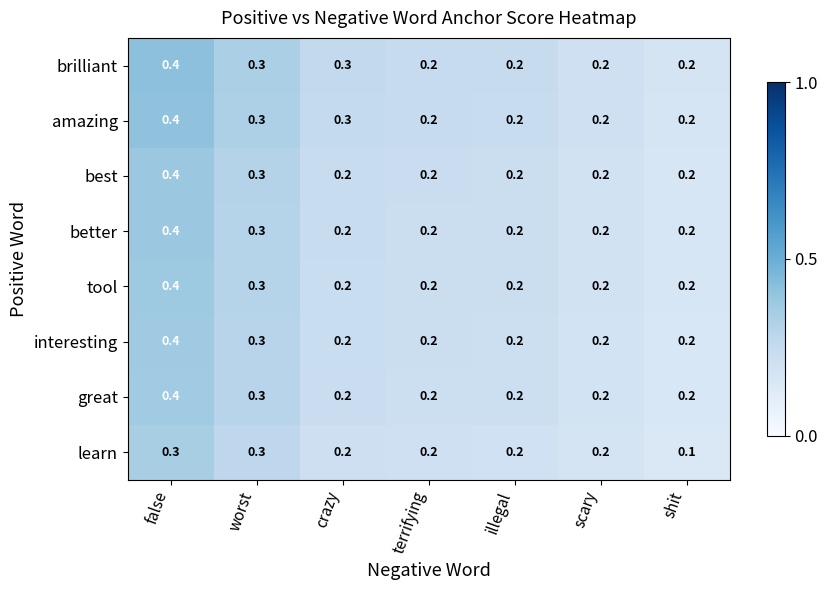

What is the maximum value shown in the chart?

0.4